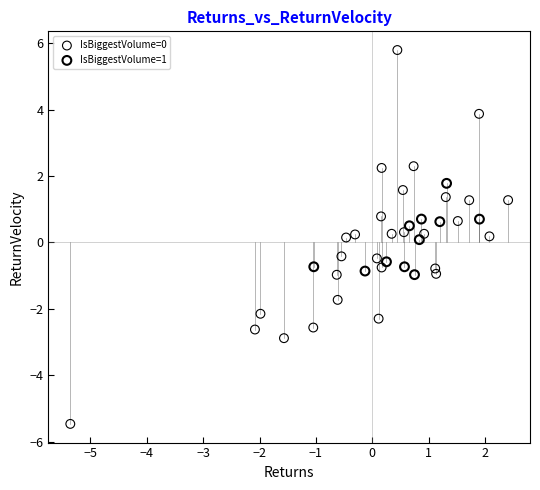

Which series contains the highest Y value?

IsBiggestVolume=0